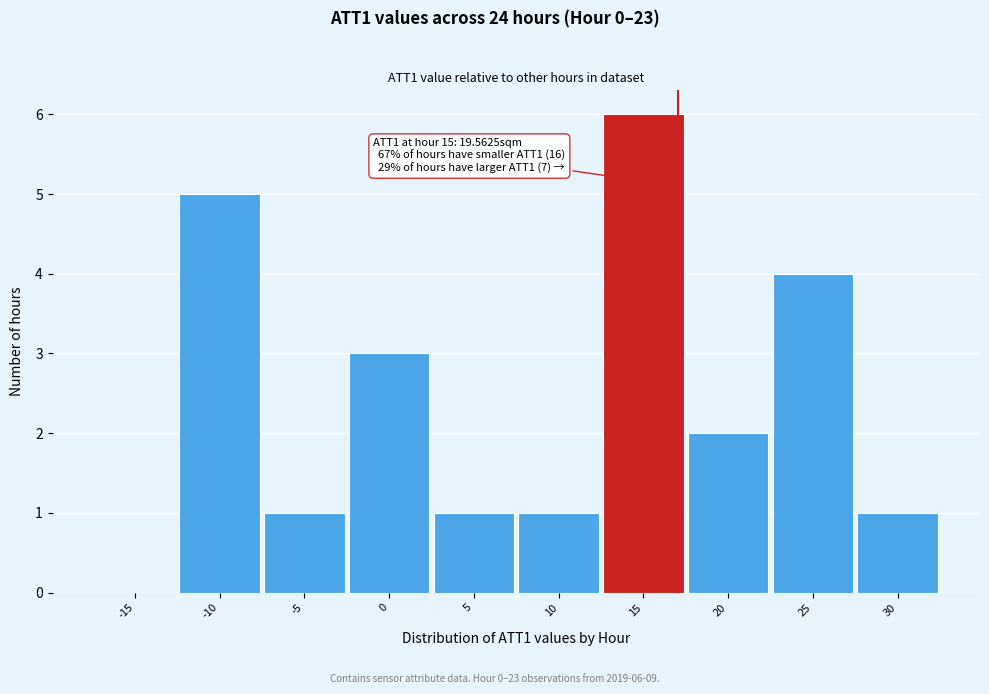

Reading left to right, list all the values displayed in this chart.

-15=0	-10=5	-5=1	0=3	5=1	10=1	15=6	20=2	25=4	30=1